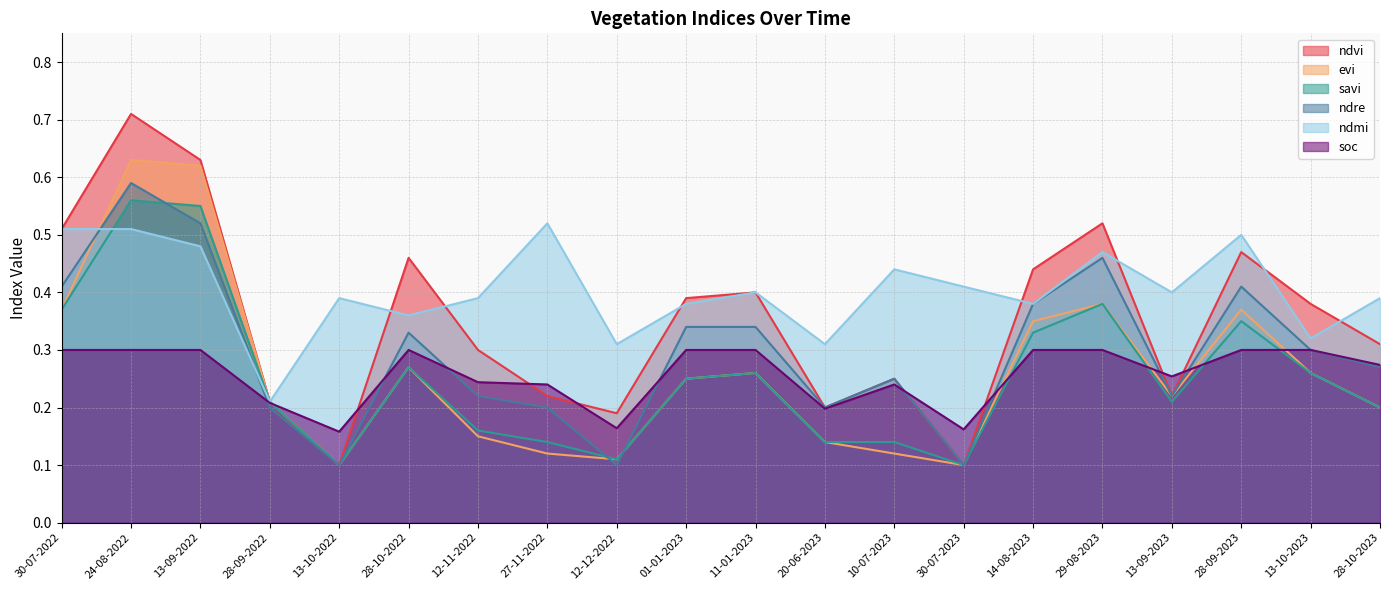

At 28-10-2022, list the series in order from smallest to largest.

evi, savi, soc, ndre, ndmi, ndvi